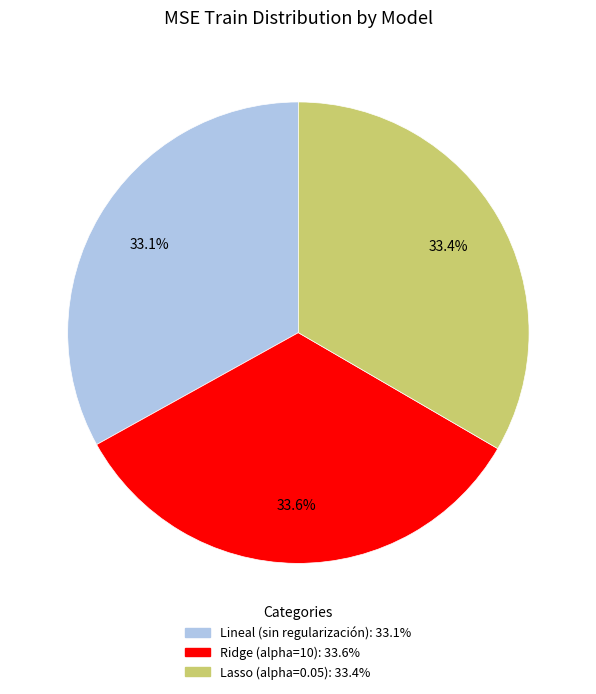

True or false: Lineal (sin regularización) accounts for 33% of the total.

True